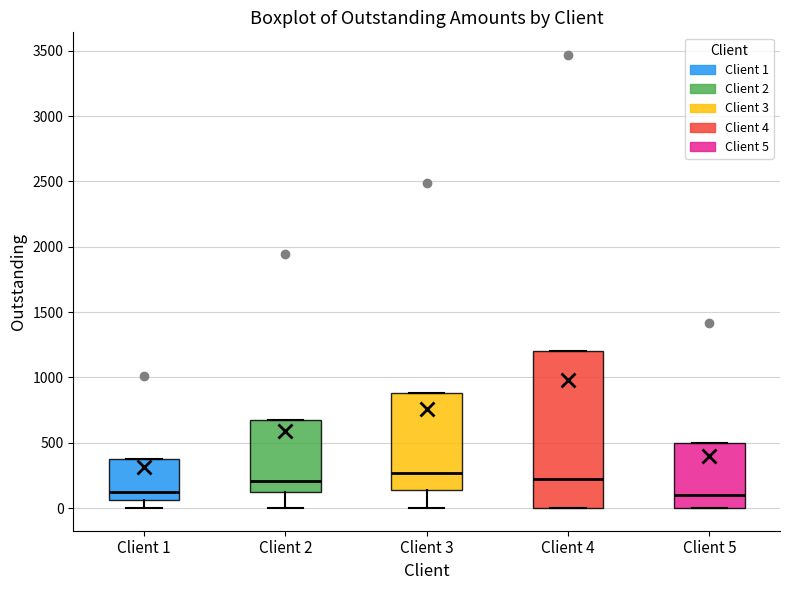

Comparing the boxes themselves (not the whiskers), which one is the tallest?

Client 4